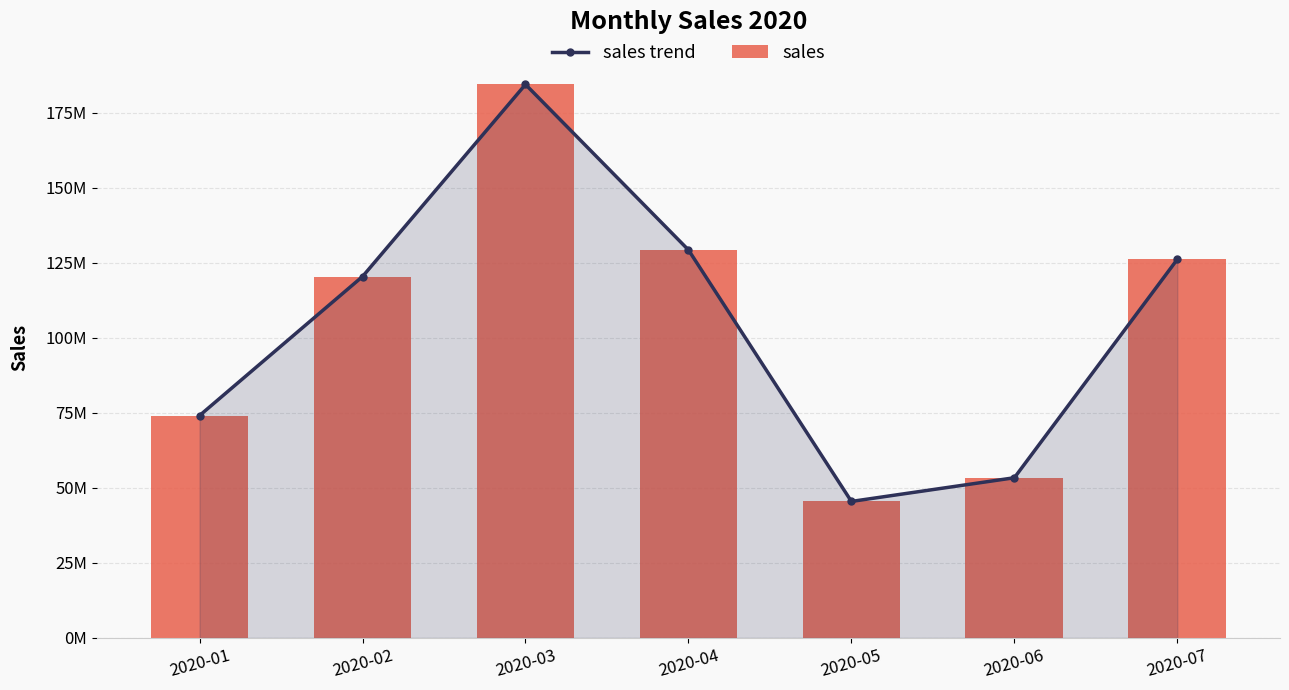

At how many categories does at least one series exceed 80838814?

4